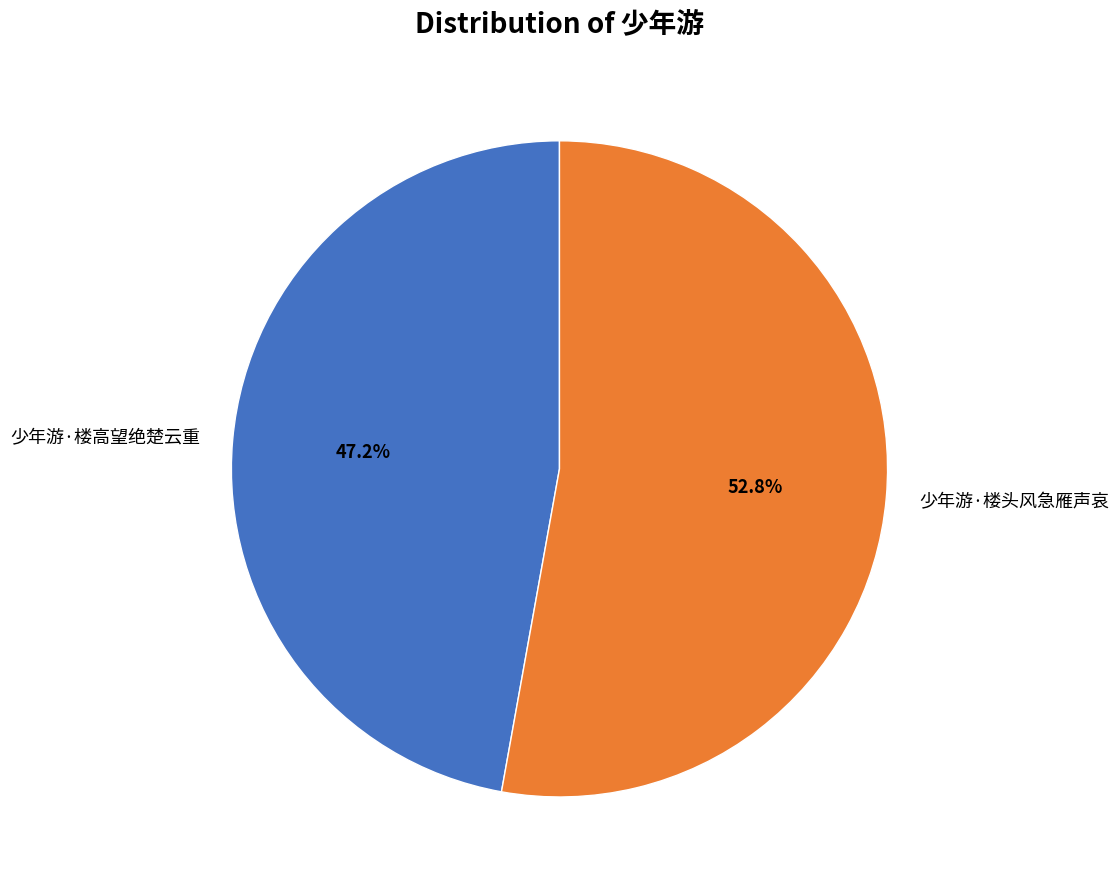

True or false: 少年游·楼高望绝楚云重 accounts for 36% of the total.

False